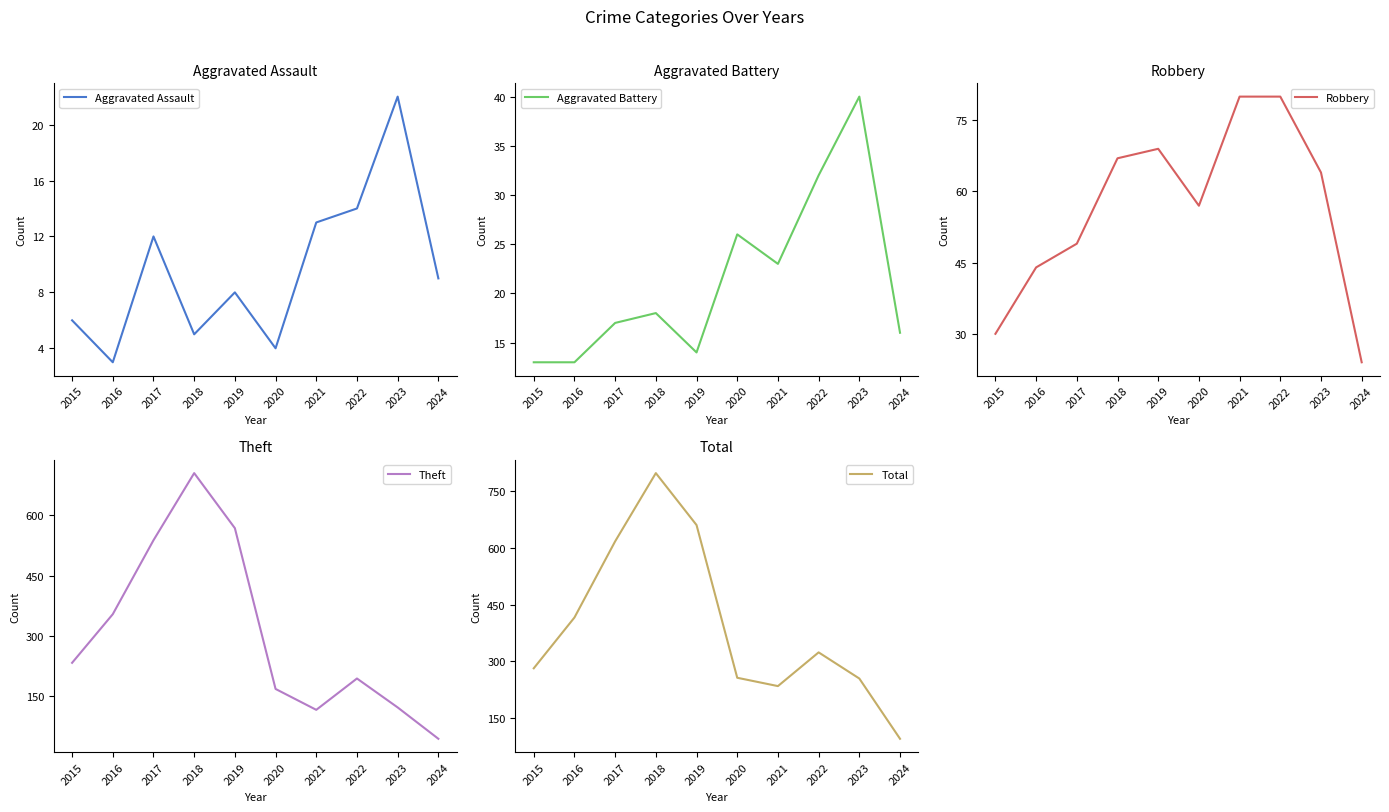

Is this an area chart (filled region under the line)?

No